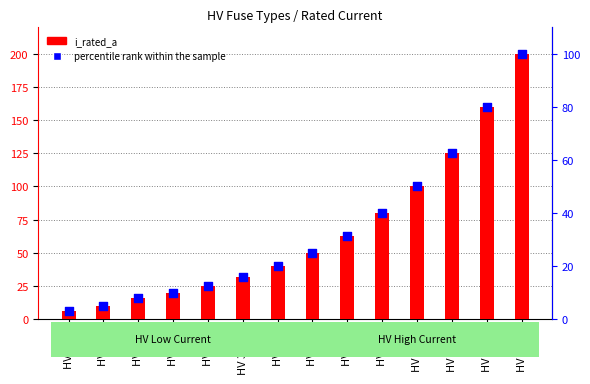

What are all the series names shown in the legend?

i_rated_a, percentile rank within the sample